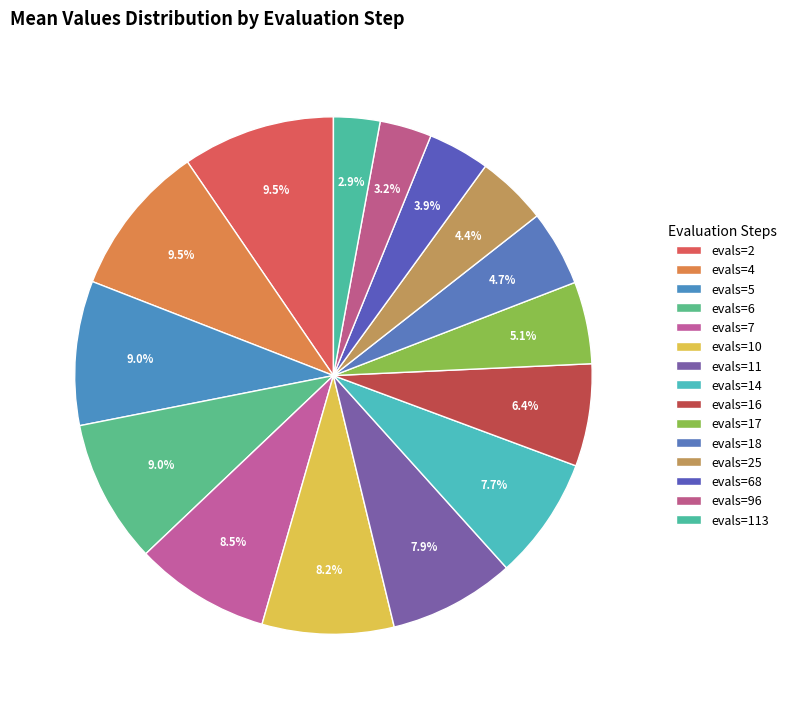

To the nearest percent, what portion does evals=68 represent?

4%